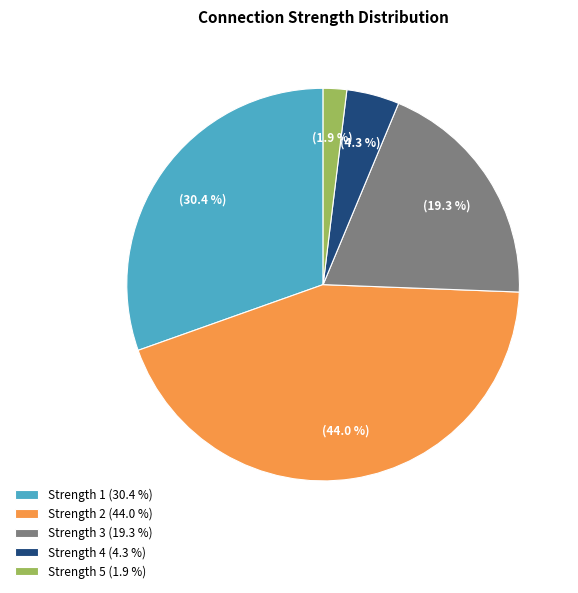

To the nearest percent, what is the average slice percentage?

20%